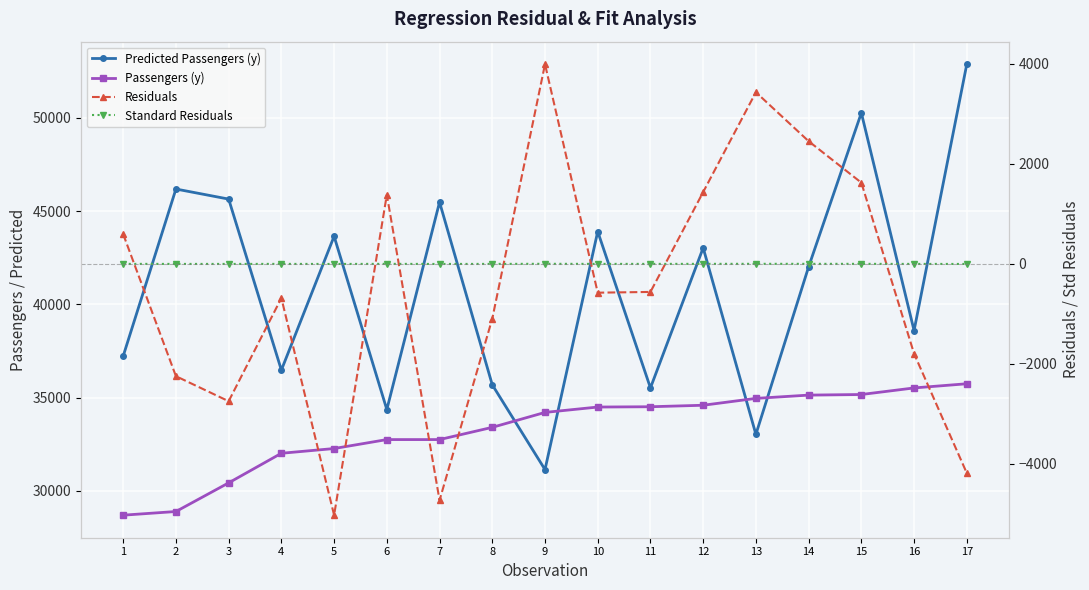

True or false: Standard Residuals and Predicted Passengers (y) cross at least once.

False